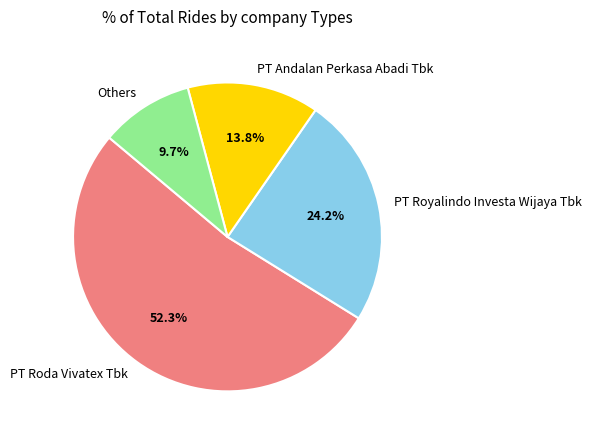

How many segments does this pie chart have?

4